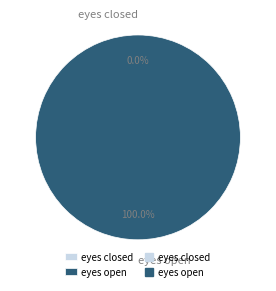

Does eyes open account for over 50% of the chart?

Yes